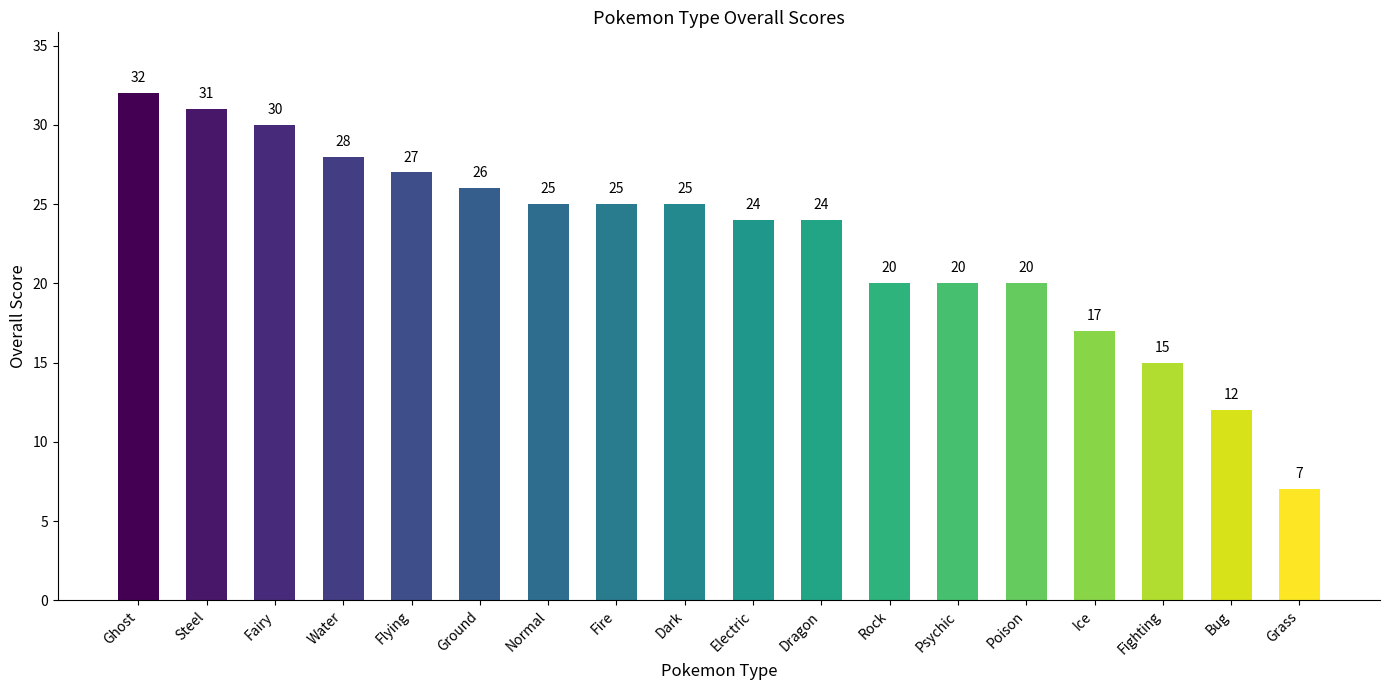

What value does the data have at Grass, to the nearest 10?

10